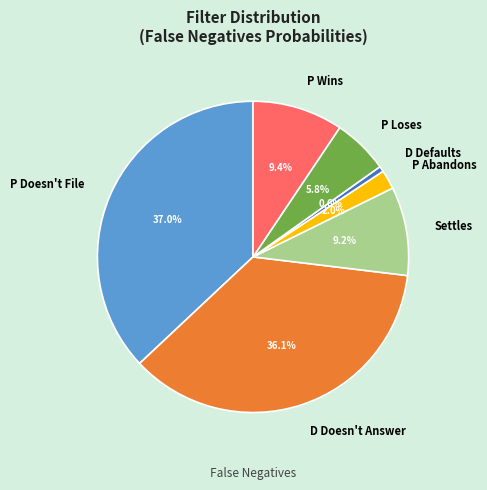

To the nearest percent, what is the difference between the Settles and D Doesn't Answer slice percentages?

27%